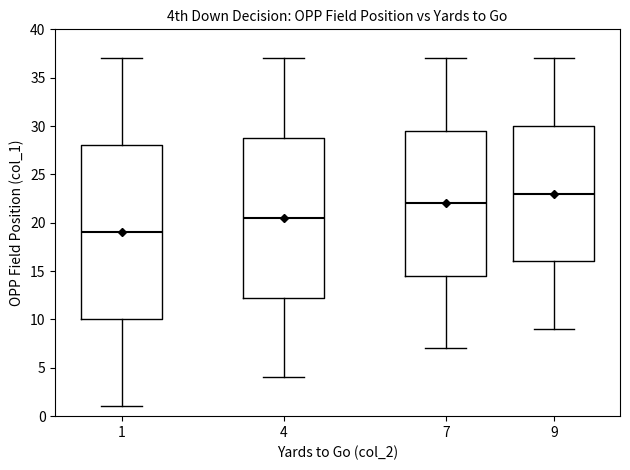

Where does the median line of the box at x = 4 sit on the y-axis? The values are not printed on the chart, so give them approximately, as read against the axis.

20.5